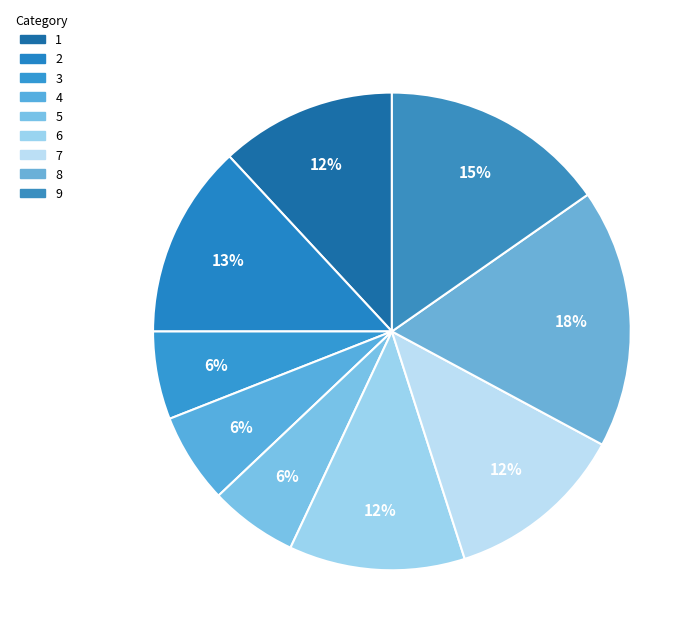

How many slices are in this pie chart?

9